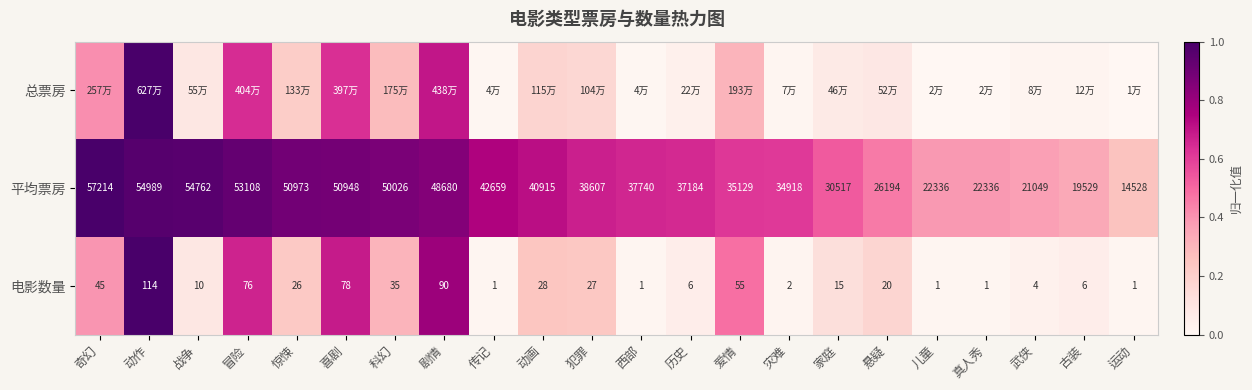

Is the value of 电影数量 at 历史 greater than the value of 平均票房 at 奇幻?

No